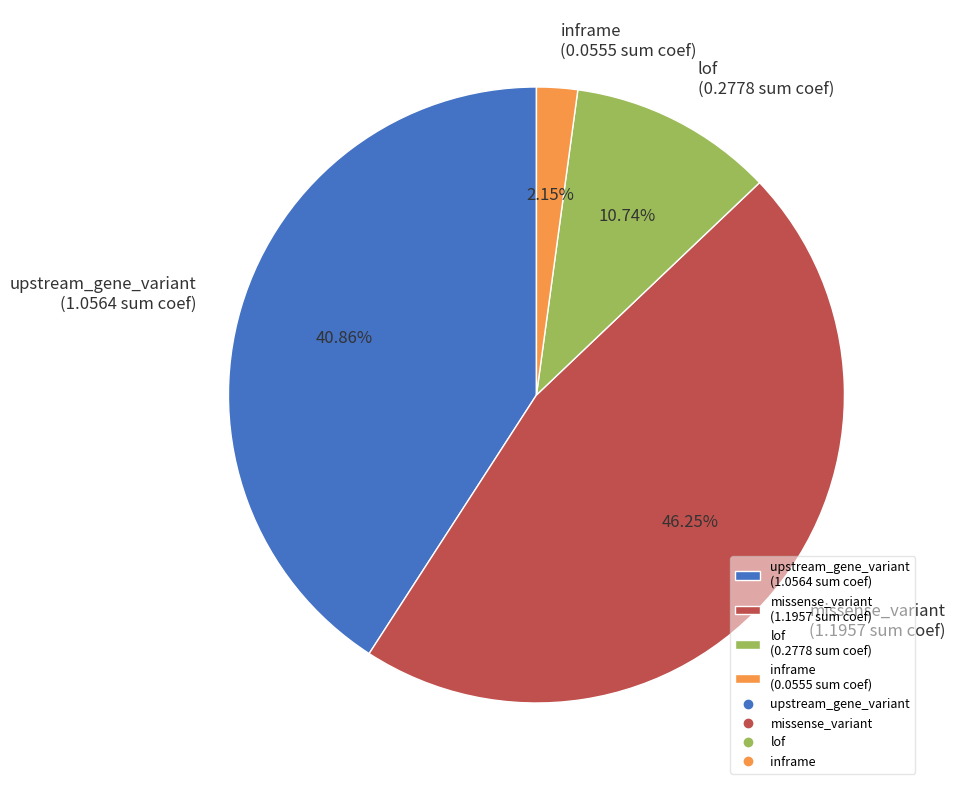

Between upstream_gene_variant and inframe, which is larger?

upstream_gene_variant